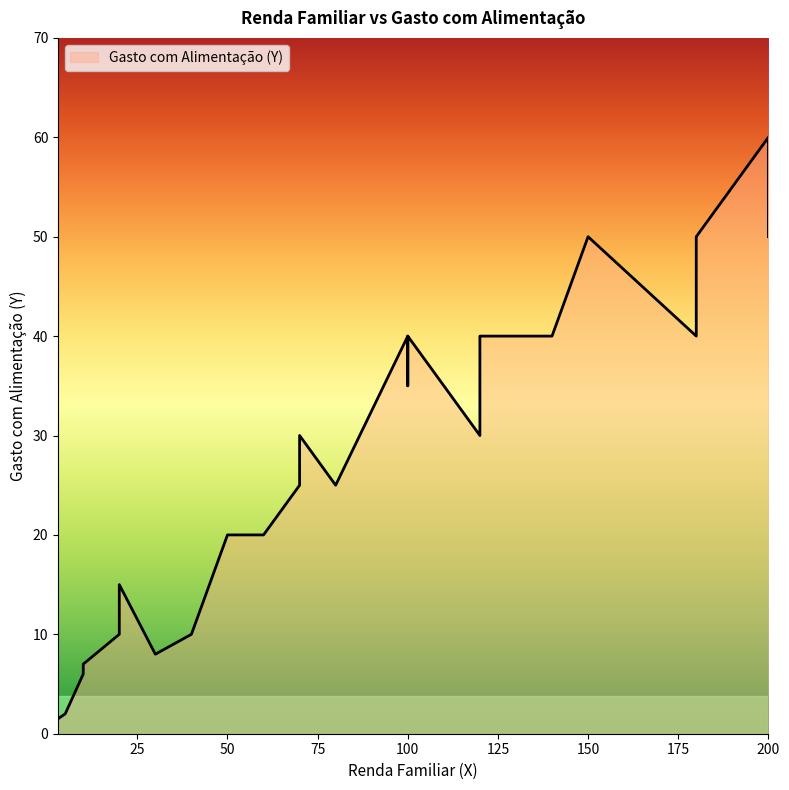

What is the change in value from 20 to 180?

+28.0